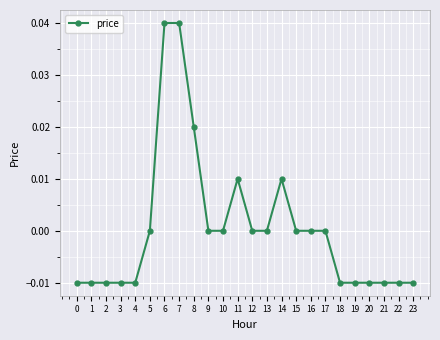

Is this an area chart (filled region under the line)?

No